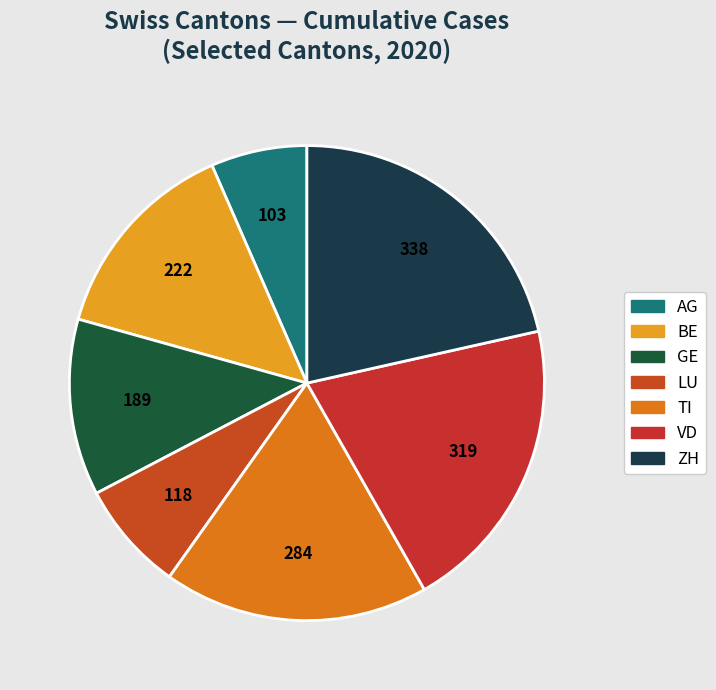

Is ZH the majority of the pie?

No